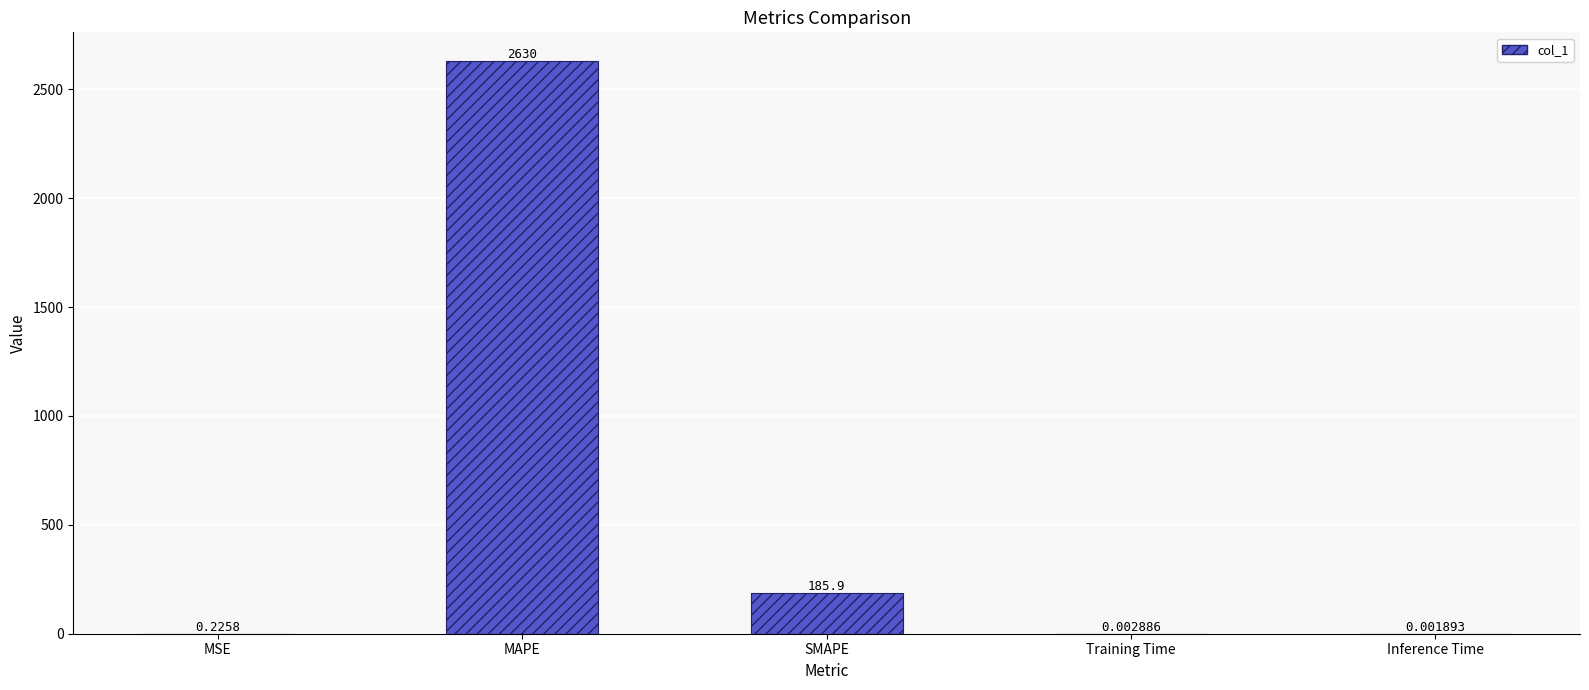

What is the change in value from MAPE to Inference Time?

-2630.5